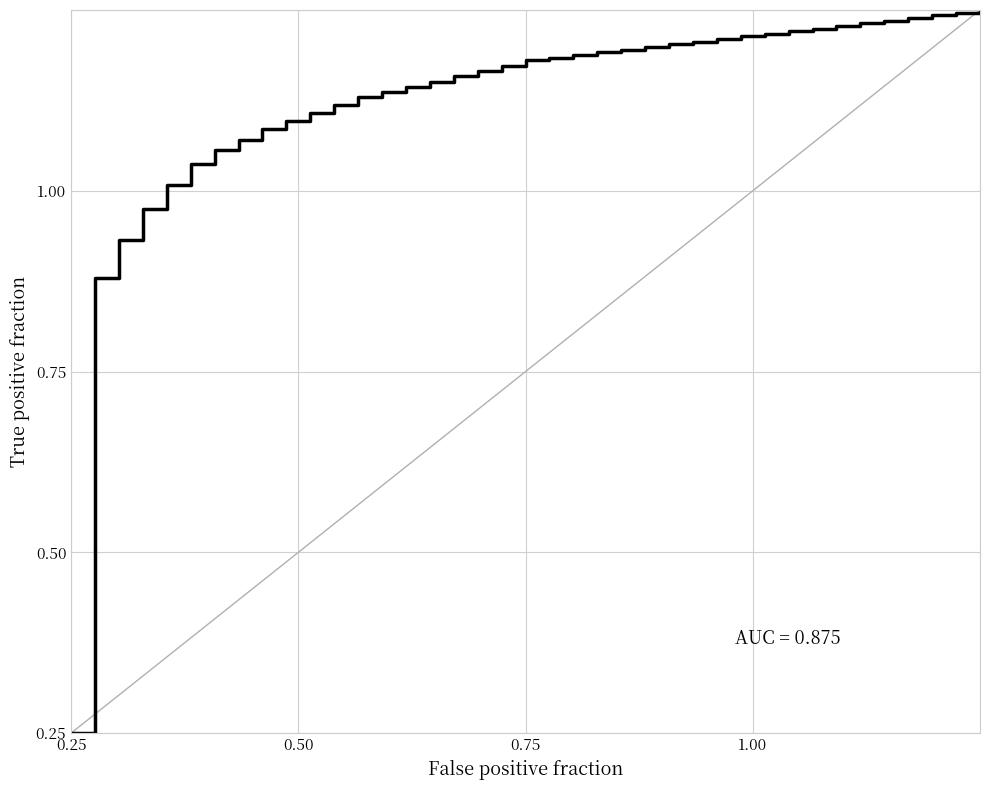

Does the chart display data point markers on the line(s)?

No